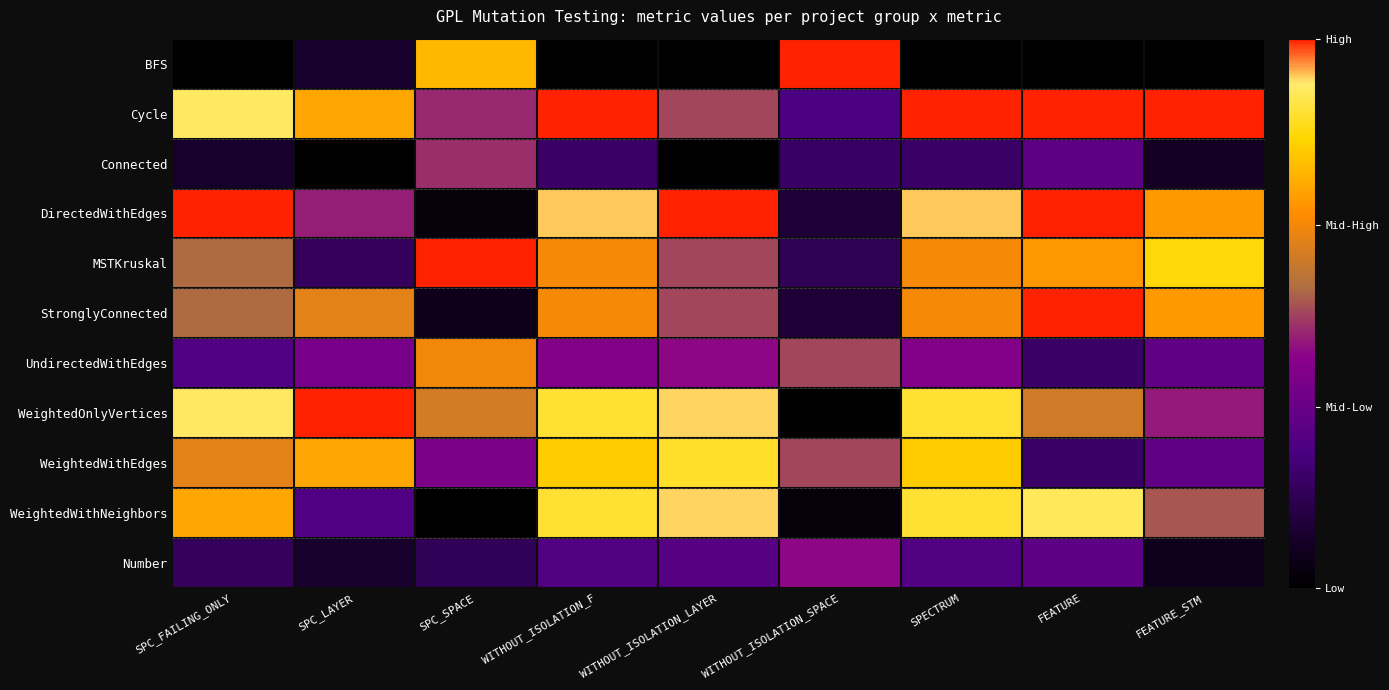

Which label corresponds to the smallest value in the chart?

SPC_FAILING_ONLY